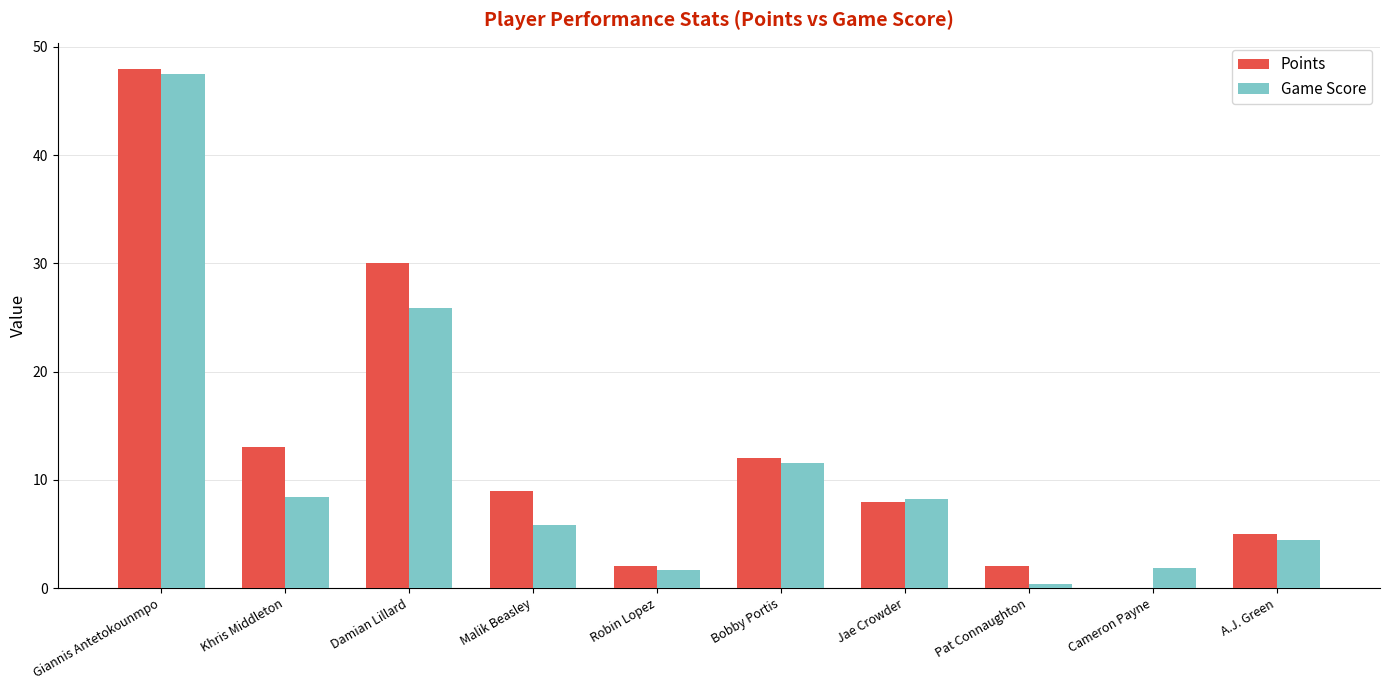

At which label is Points closest to 24?

Damian Lillard